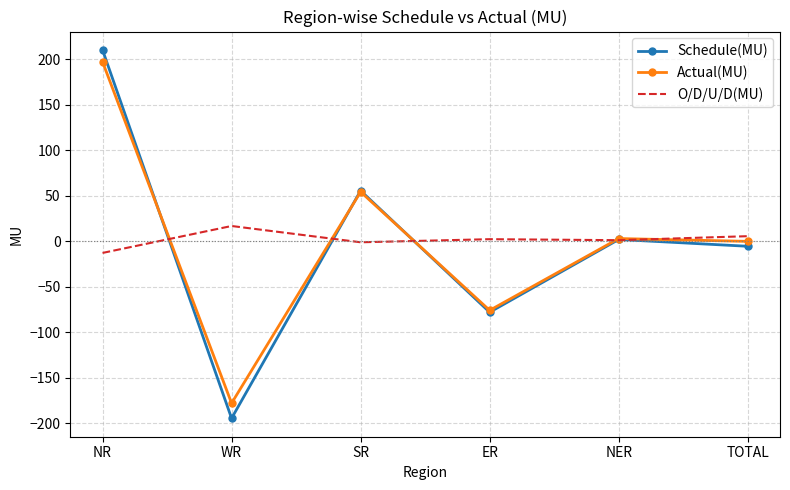

At which category does the chart reach its minimum across all series?

WR